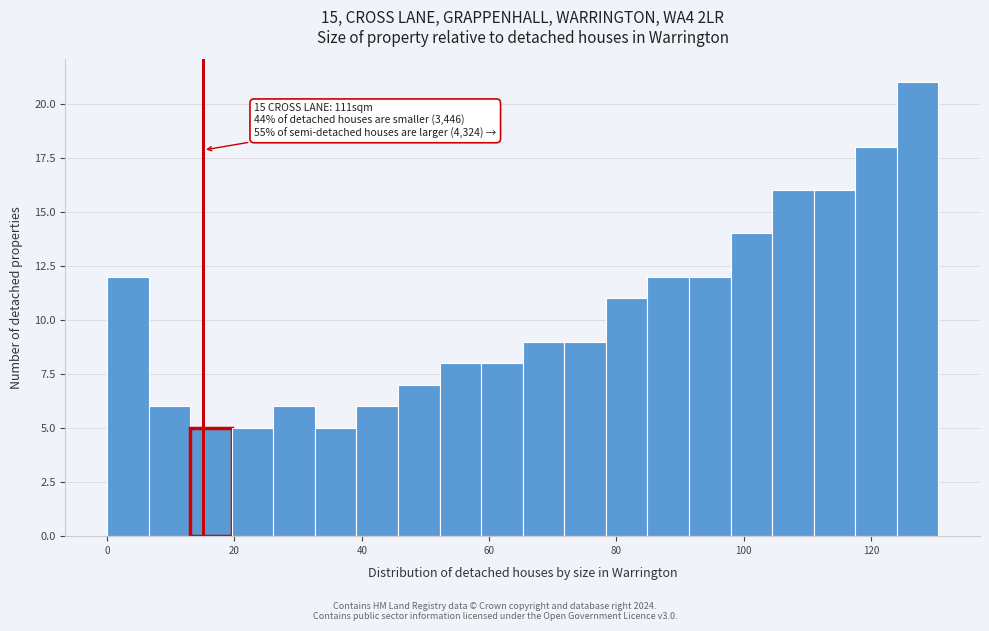

Read against the x-axis, roughly where is the centre of the tallest bar?

128